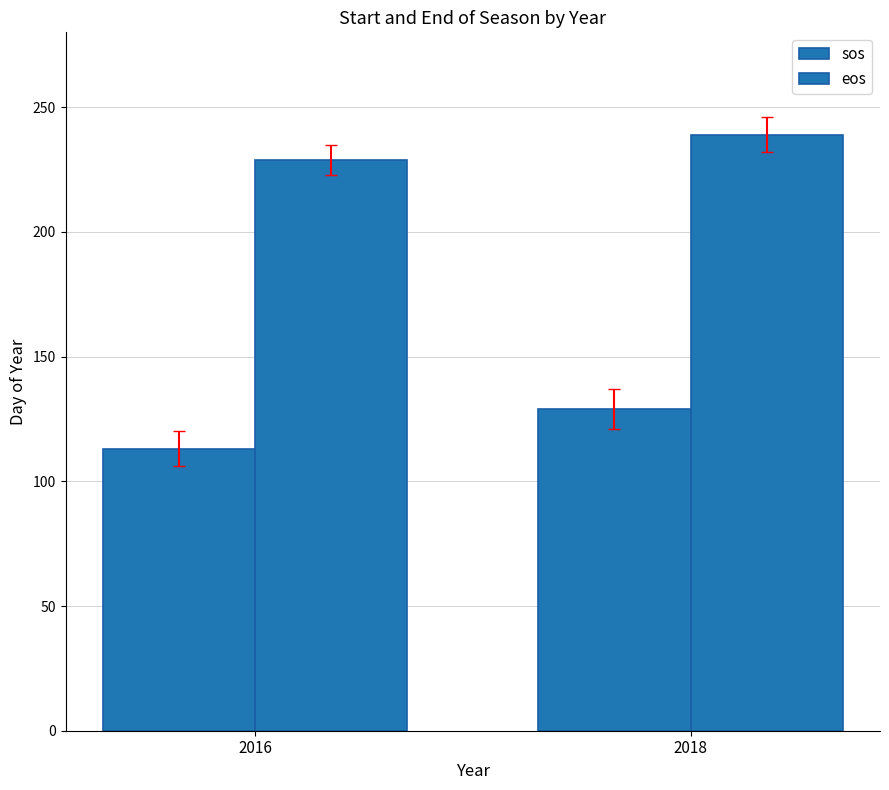

Does the chart contain any negative values?

No